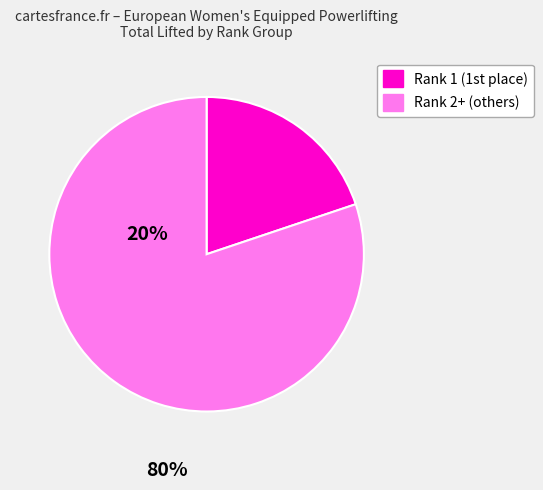

Is there a majority slice in this chart?

Yes